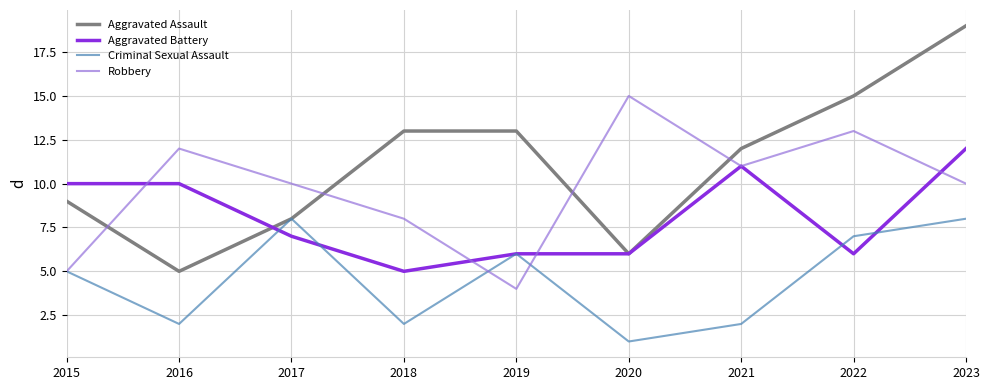

Which series has the largest range (max minus min)?

Aggravated Assault